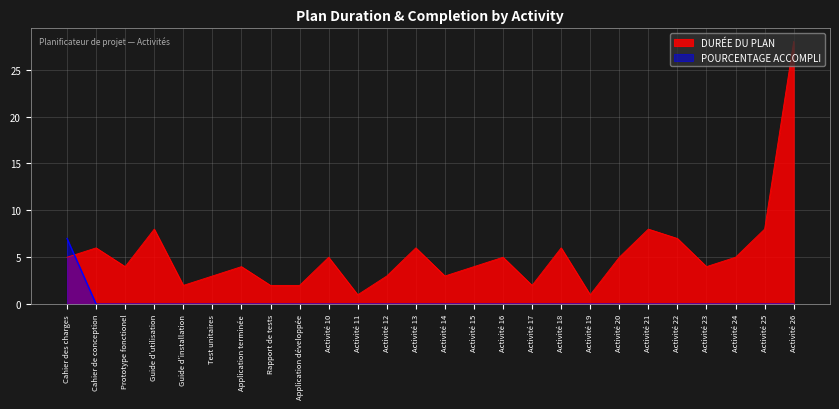

Reading right to left, extract all data points from this chart.

POURCENTAGE ACCOMPLI: 0	0	0	0	0	0	0	0	0	0	0	0	0	0	0	0	0	0	0	0	0	0	0	0	0	7
DURÉE DU PLAN: 28	8	5	4	7	8	5	1	6	2	5	4	3	6	3	1	5	2	2	4	3	2	8	4	6	5